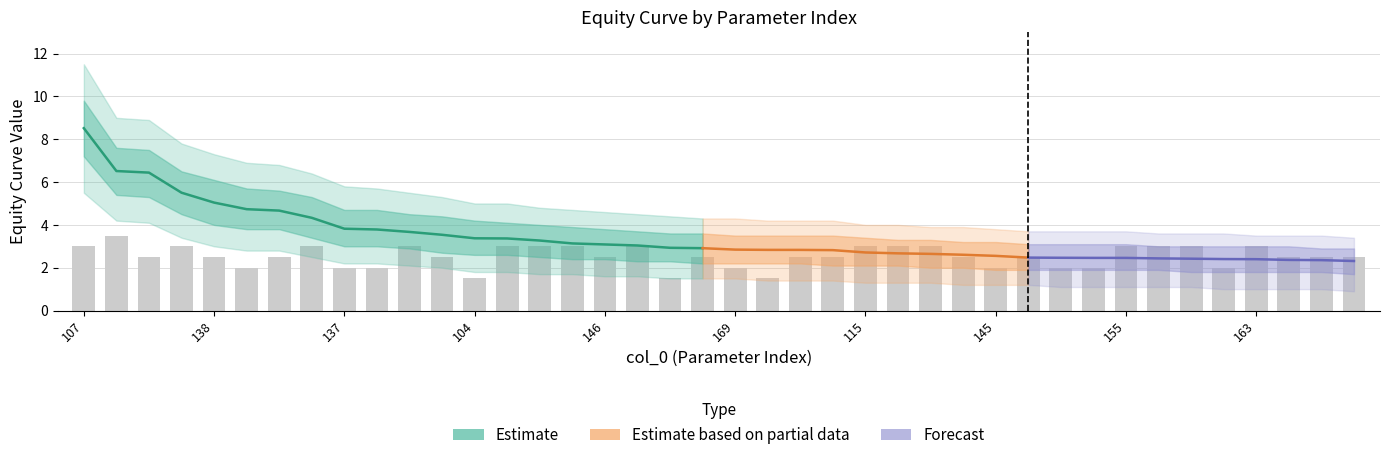

What is the average value of the equity_upper series?

4.2